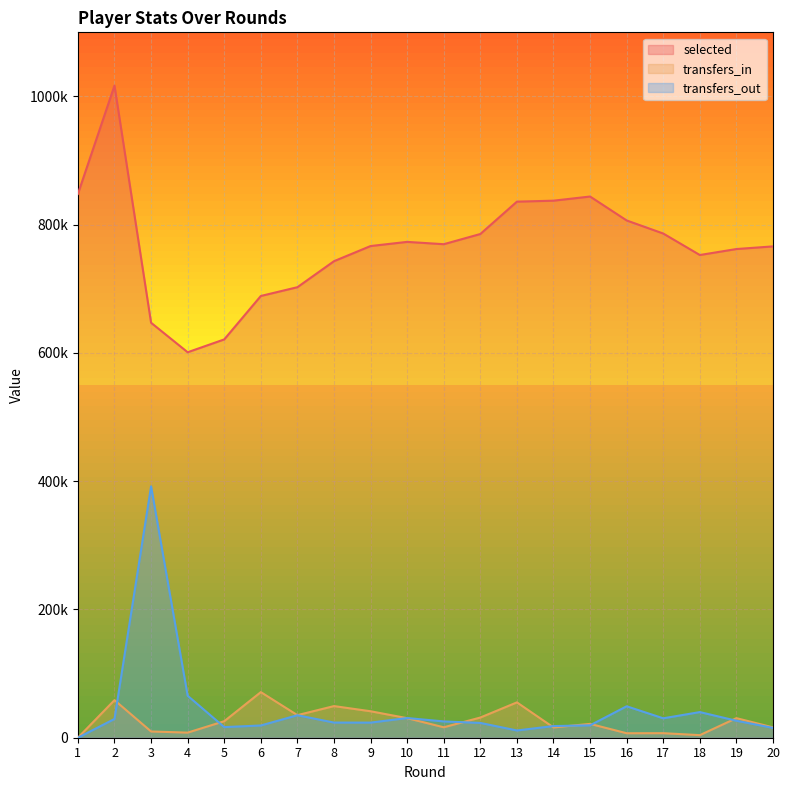

Count the number of categories in the chart.

20